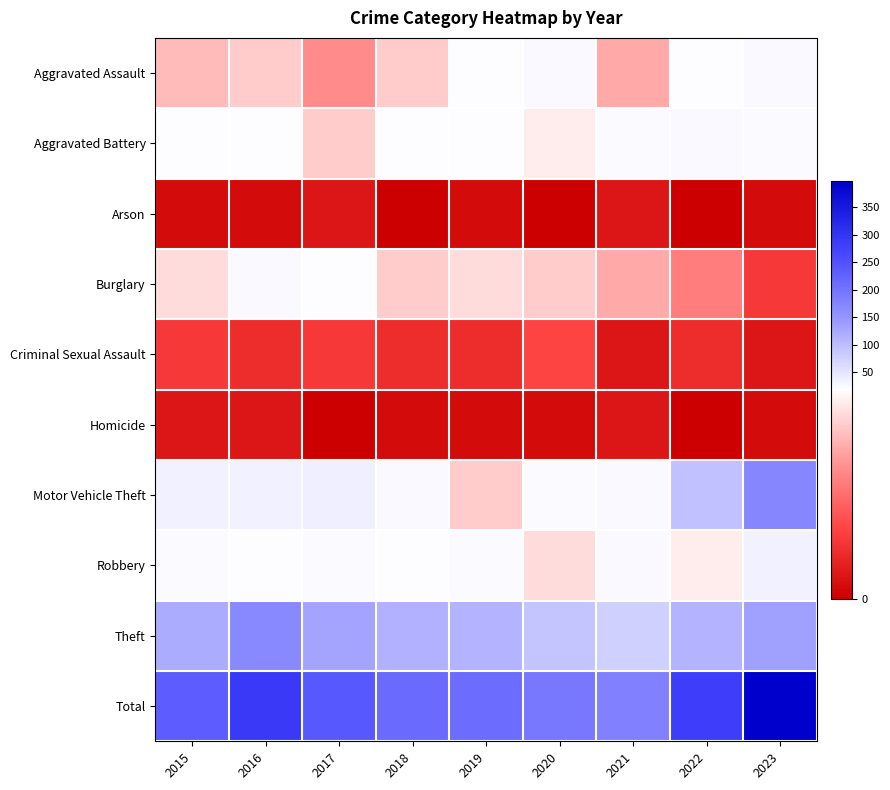

Which label corresponds to the smallest value in the chart?

2018